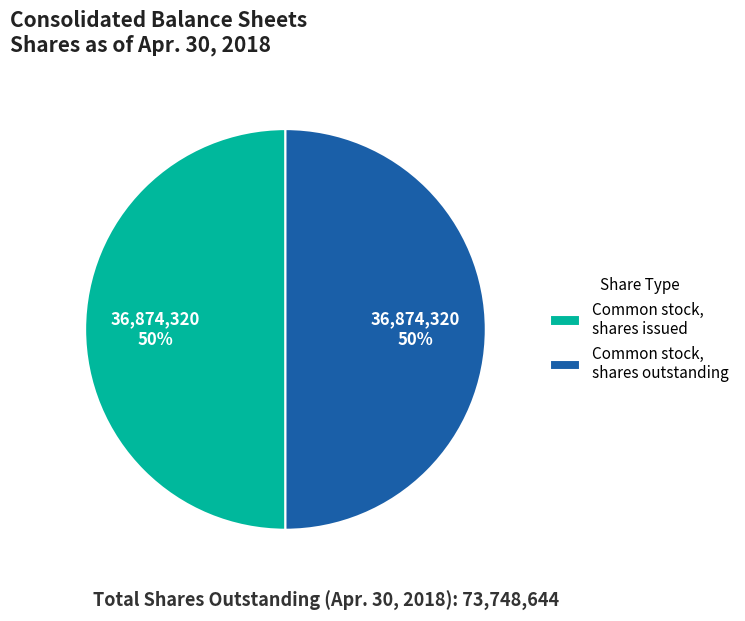

Is the sum of Common stock, shares outstanding and Common stock, shares issued greater than half?

Yes